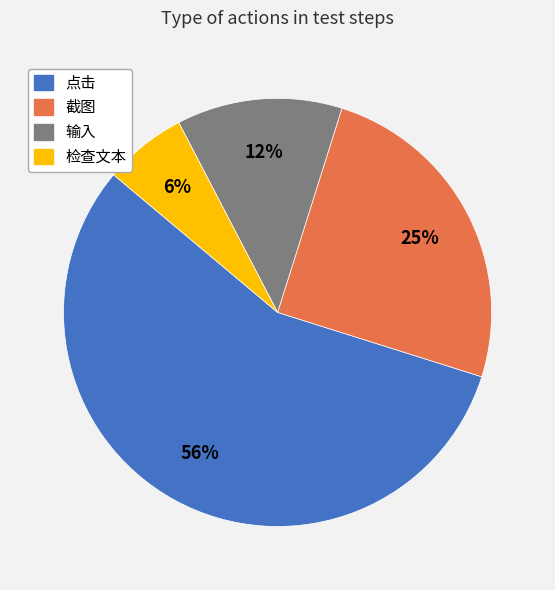

Is it true that 点击 is 56% of the pie?

True